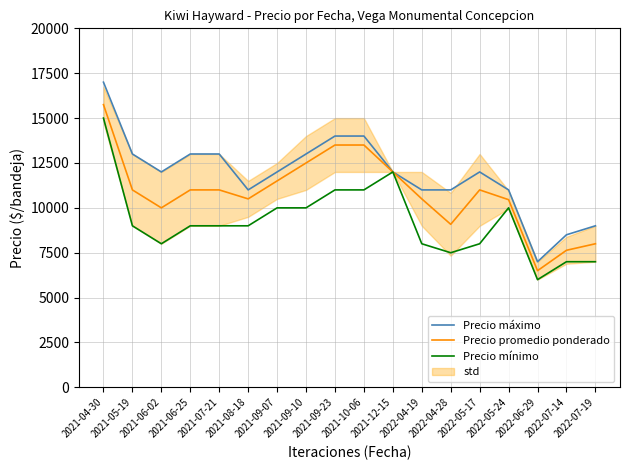

Between 2021-05-19 and 2021-06-25, which series saw the biggest shift?

Precio máximo